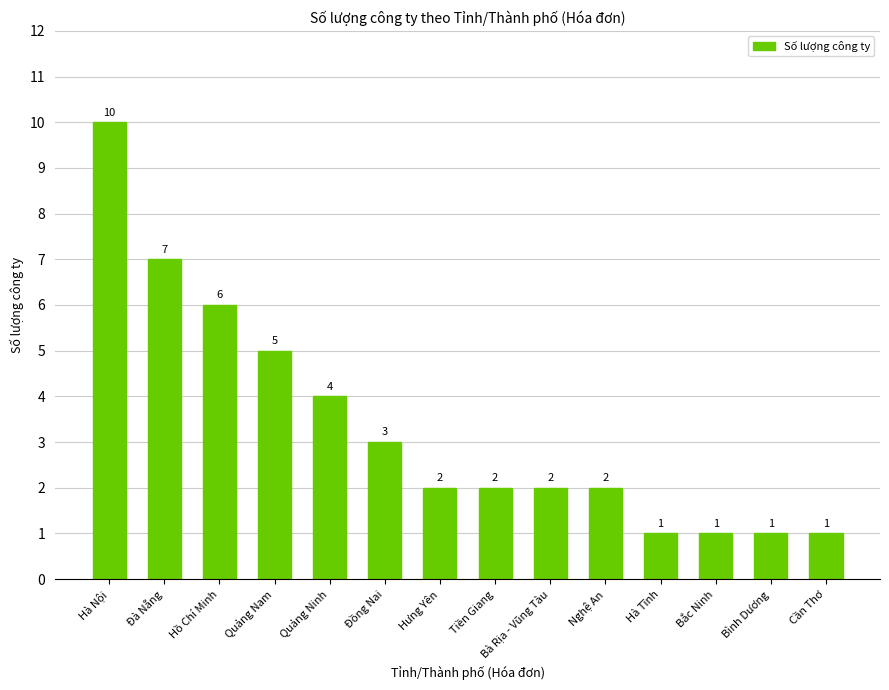

Between Cần Thơ and Quảng Nam, which is larger?

Quảng Nam